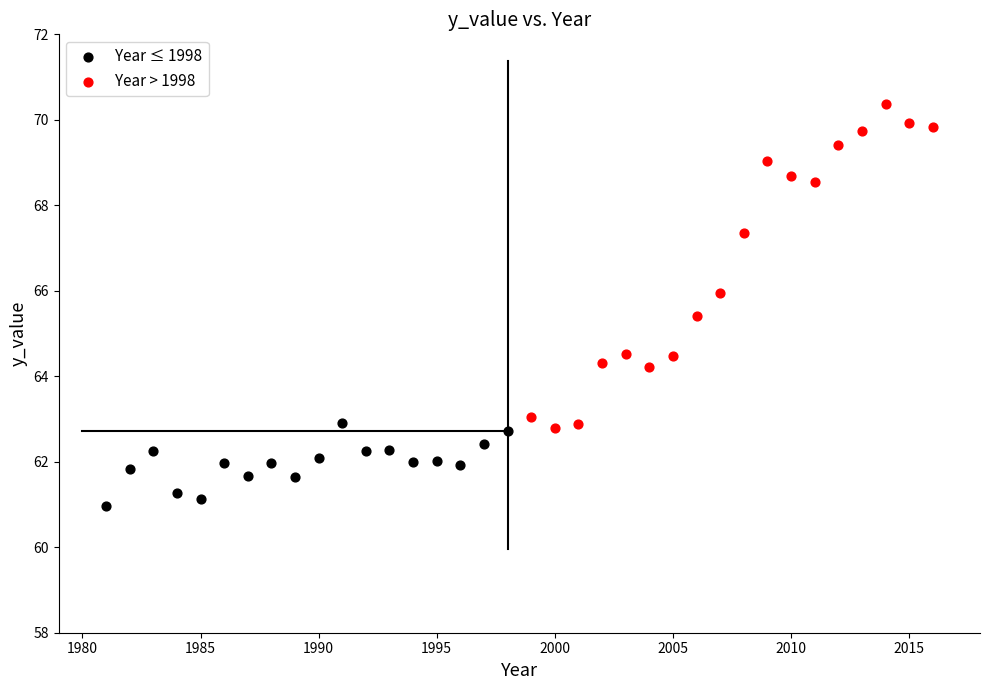

Which series has the largest Y range (max minus min)?

Year > 1998